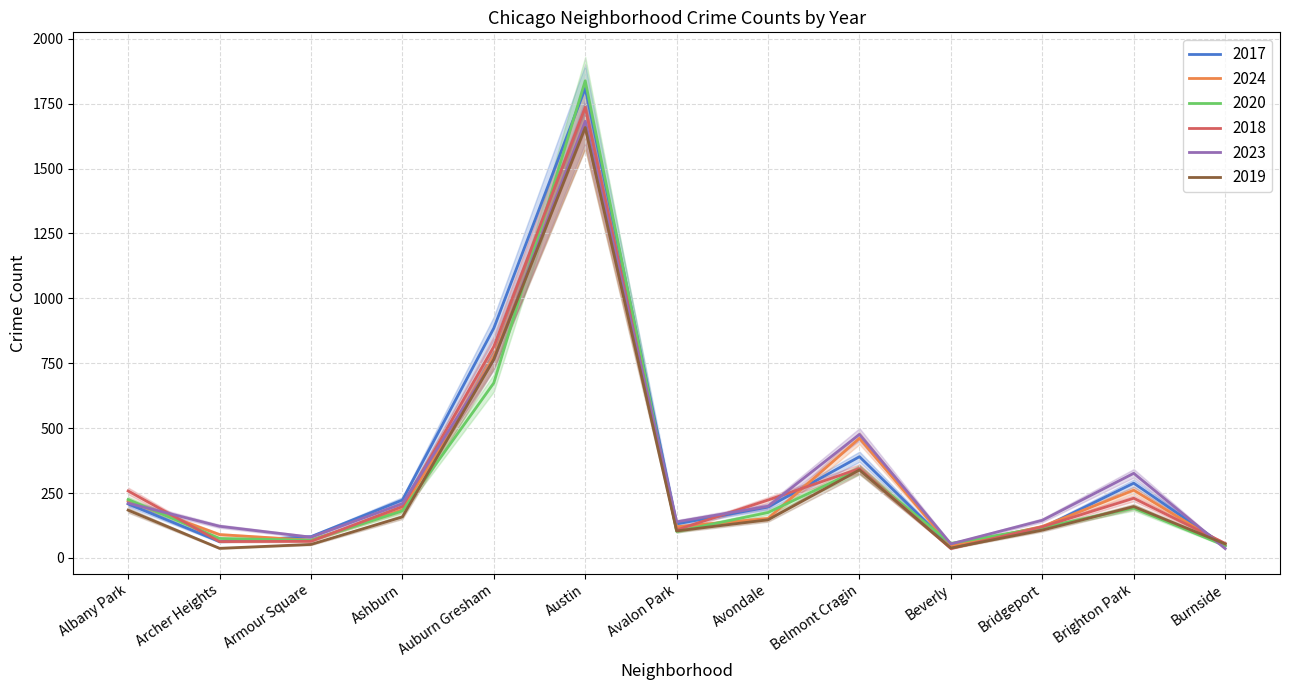

How many series are shown in this chart?

6